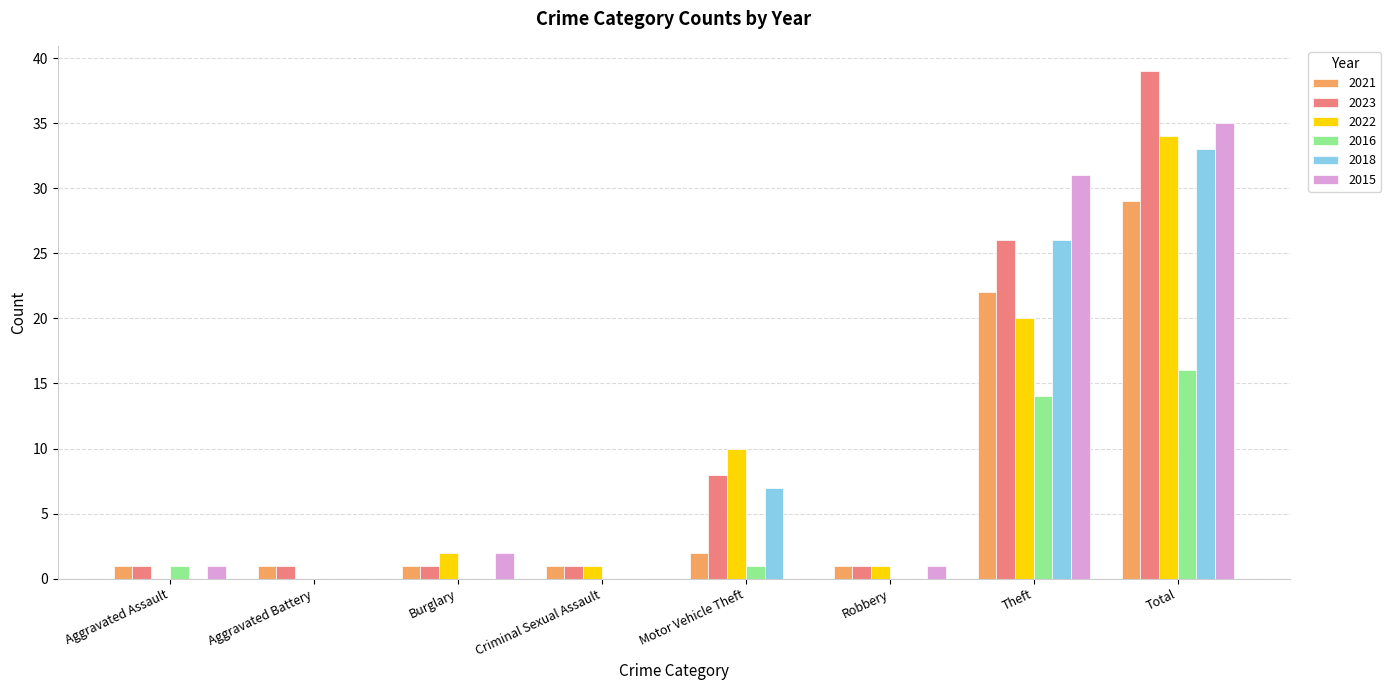

At which category is the sum across all series the highest?

Total